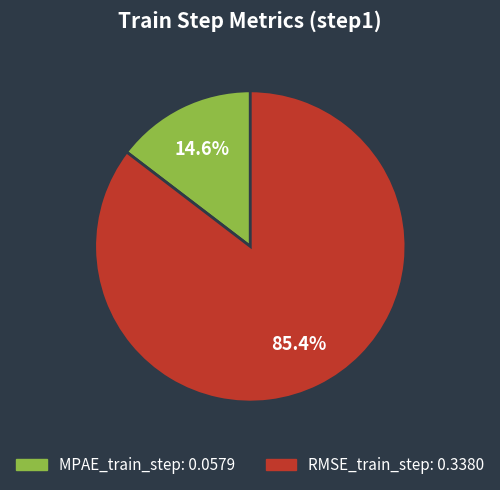

To the nearest percent, what is the combined percentage of RMSE_train_step and MPAE_train_step?

100%